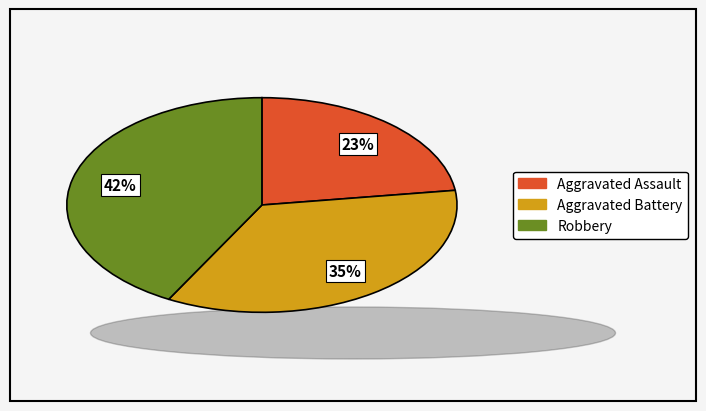

Count the number of slices in the pie.

3